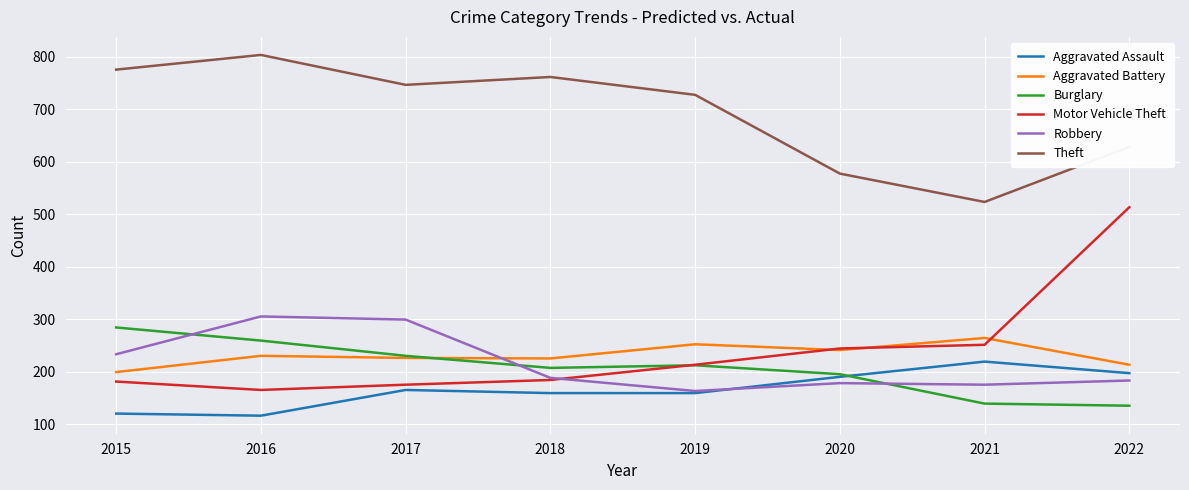

Which category has the highest value in the Aggravated Assault series?

2021